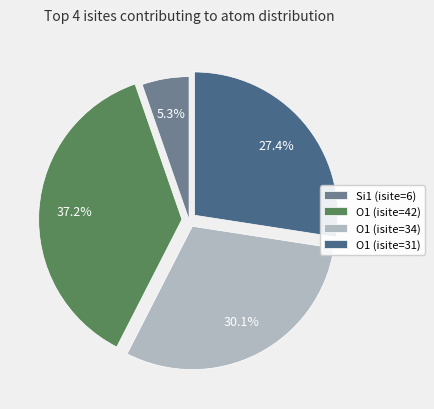

The O1 (isite=31) slice represents 22% of the pie. True or false?

False